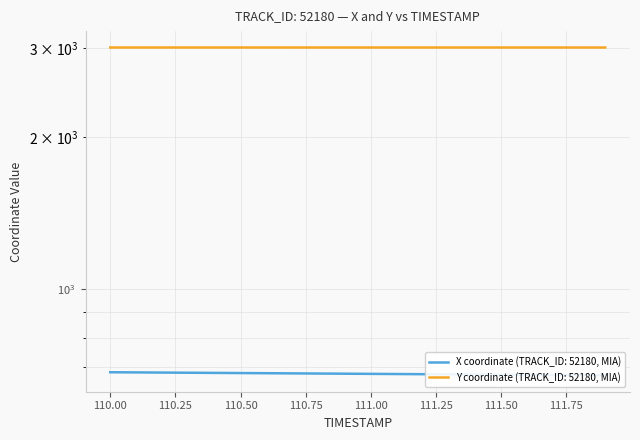

Does the chart have visible grid lines?

Yes